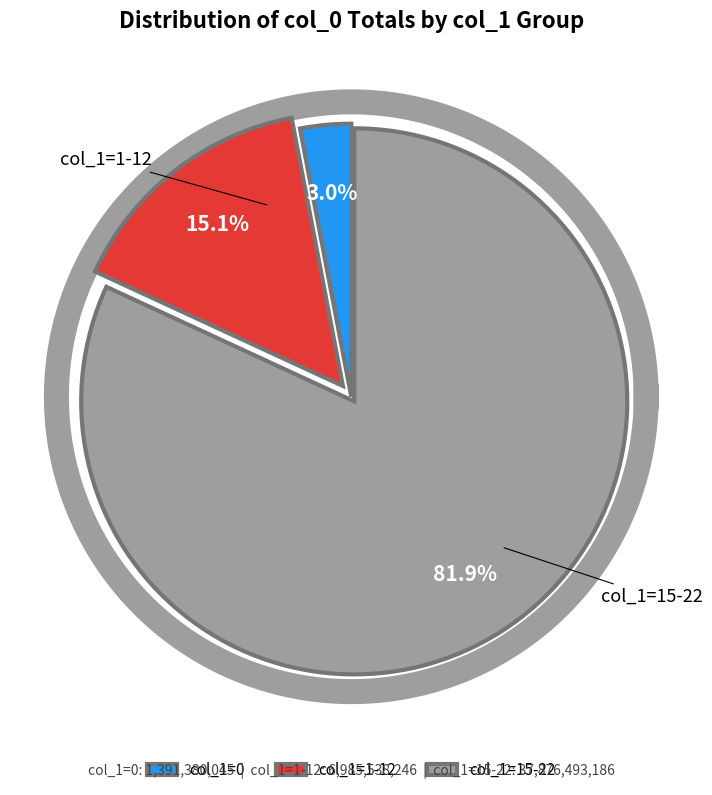

What is the change in value from 1 to 12?

+295201